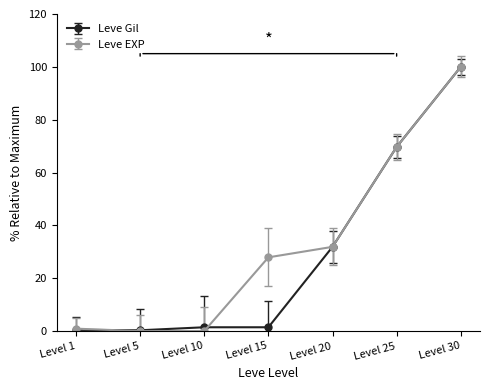

True or false: Leve EXP and Leve Gil intersect in this chart.

True